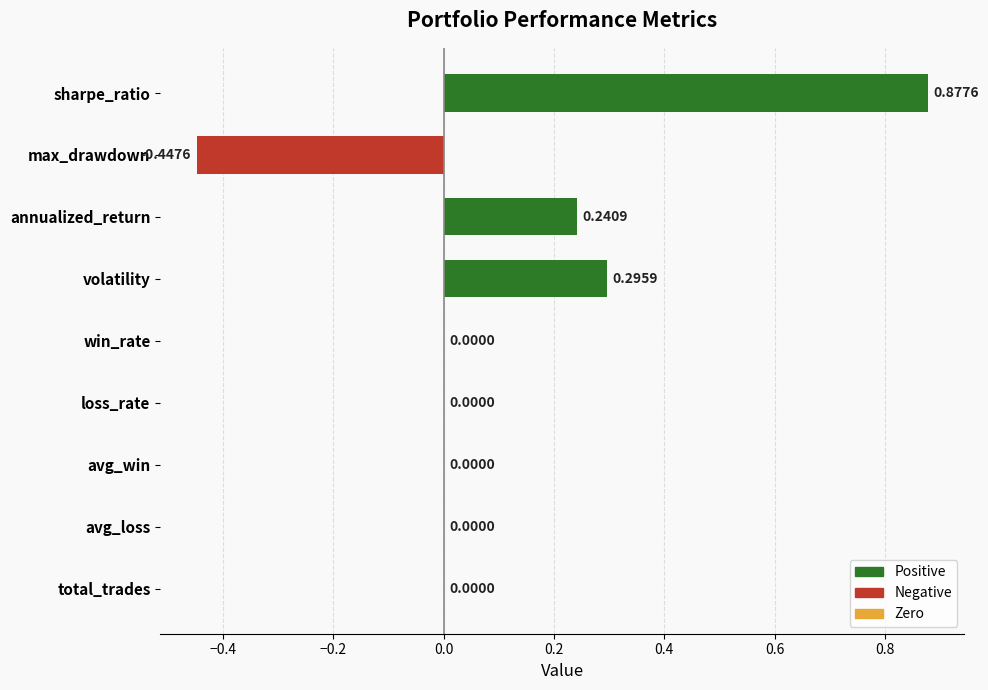

Count the number of data series in this chart.

1